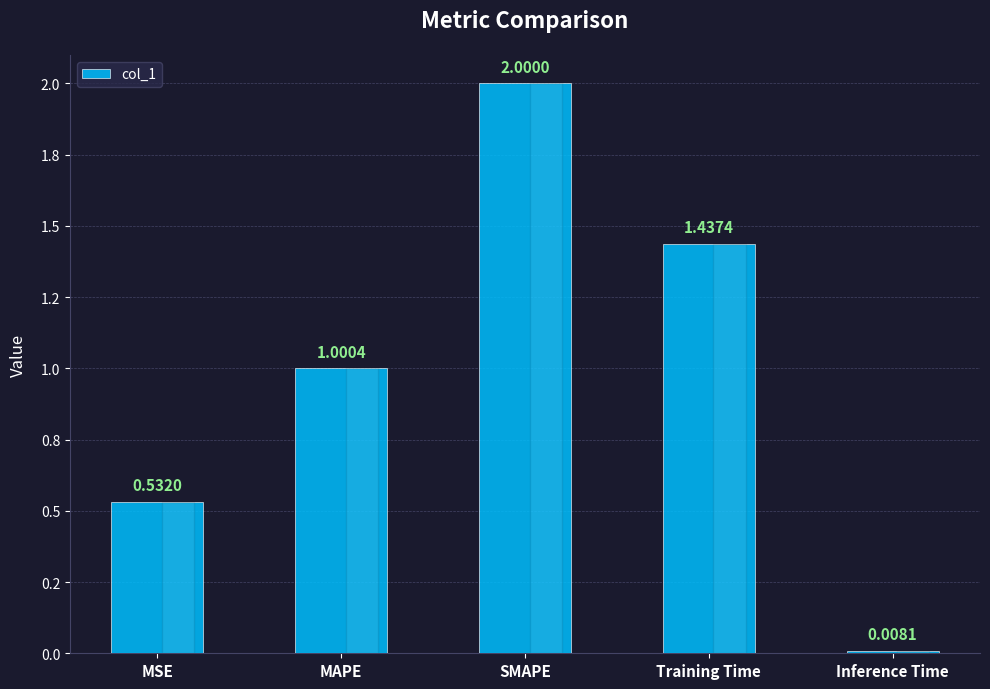

Where does the data first go above 1?

MAPE